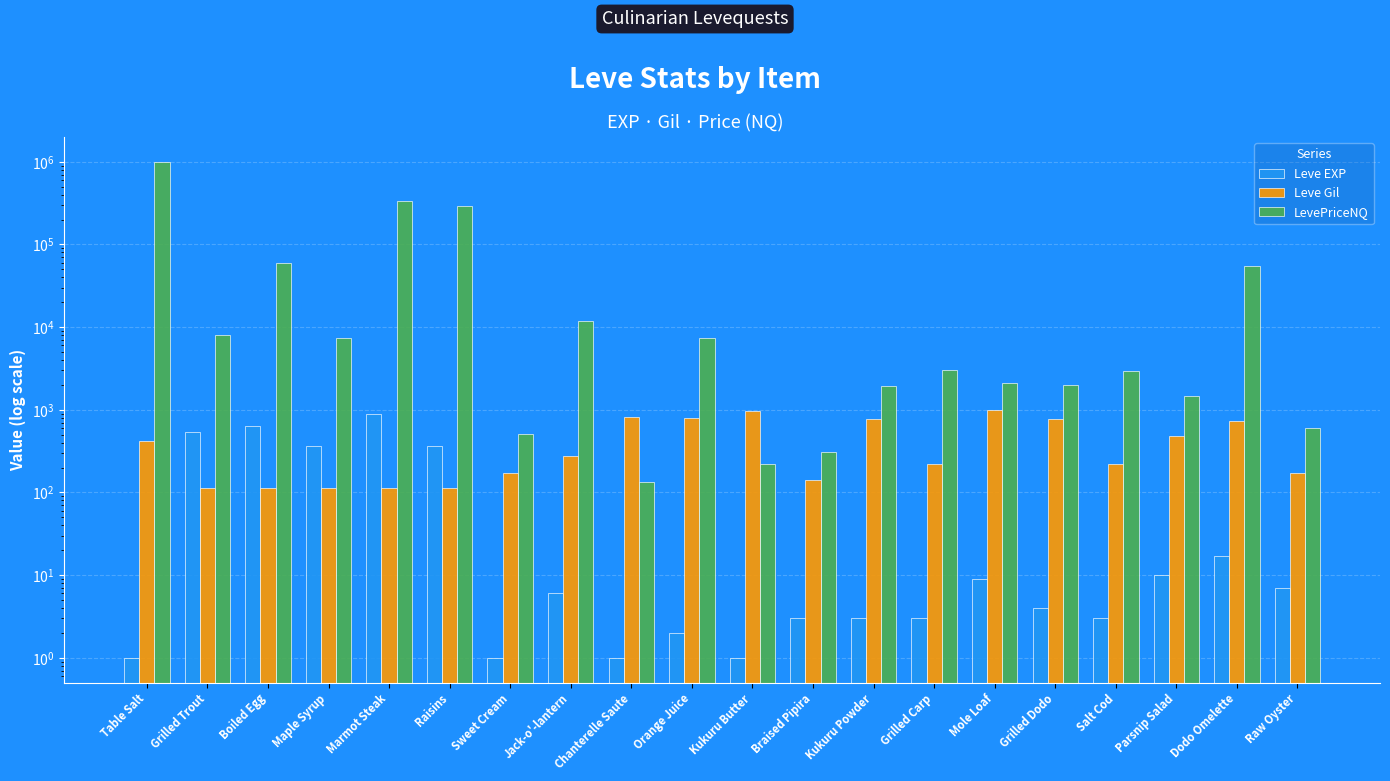

Which series has the widest spread of values?

LevePriceNQ